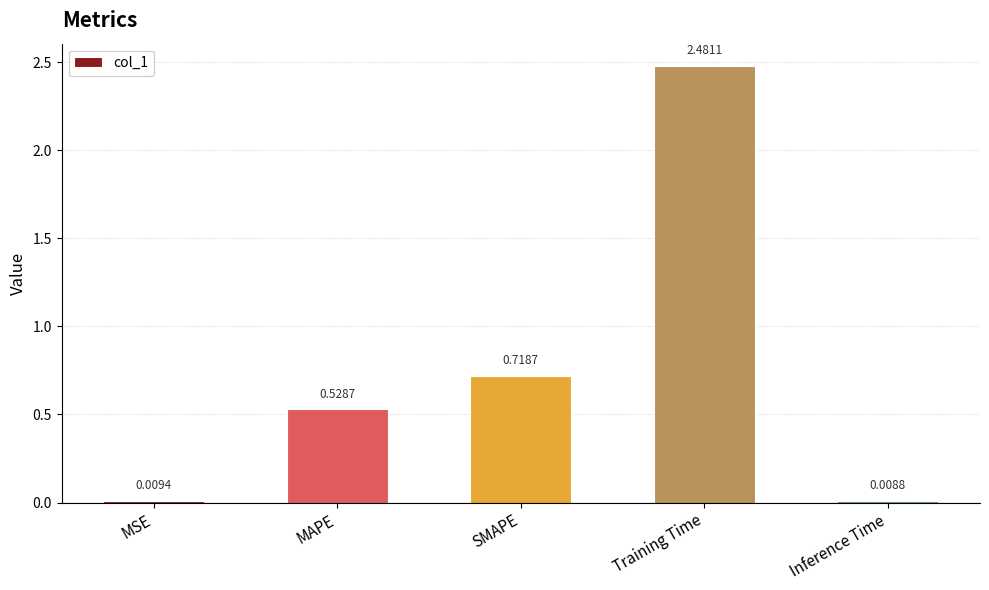

Rank the categories by value from highest to lowest.

Training Time, SMAPE, MAPE, MSE, Inference Time